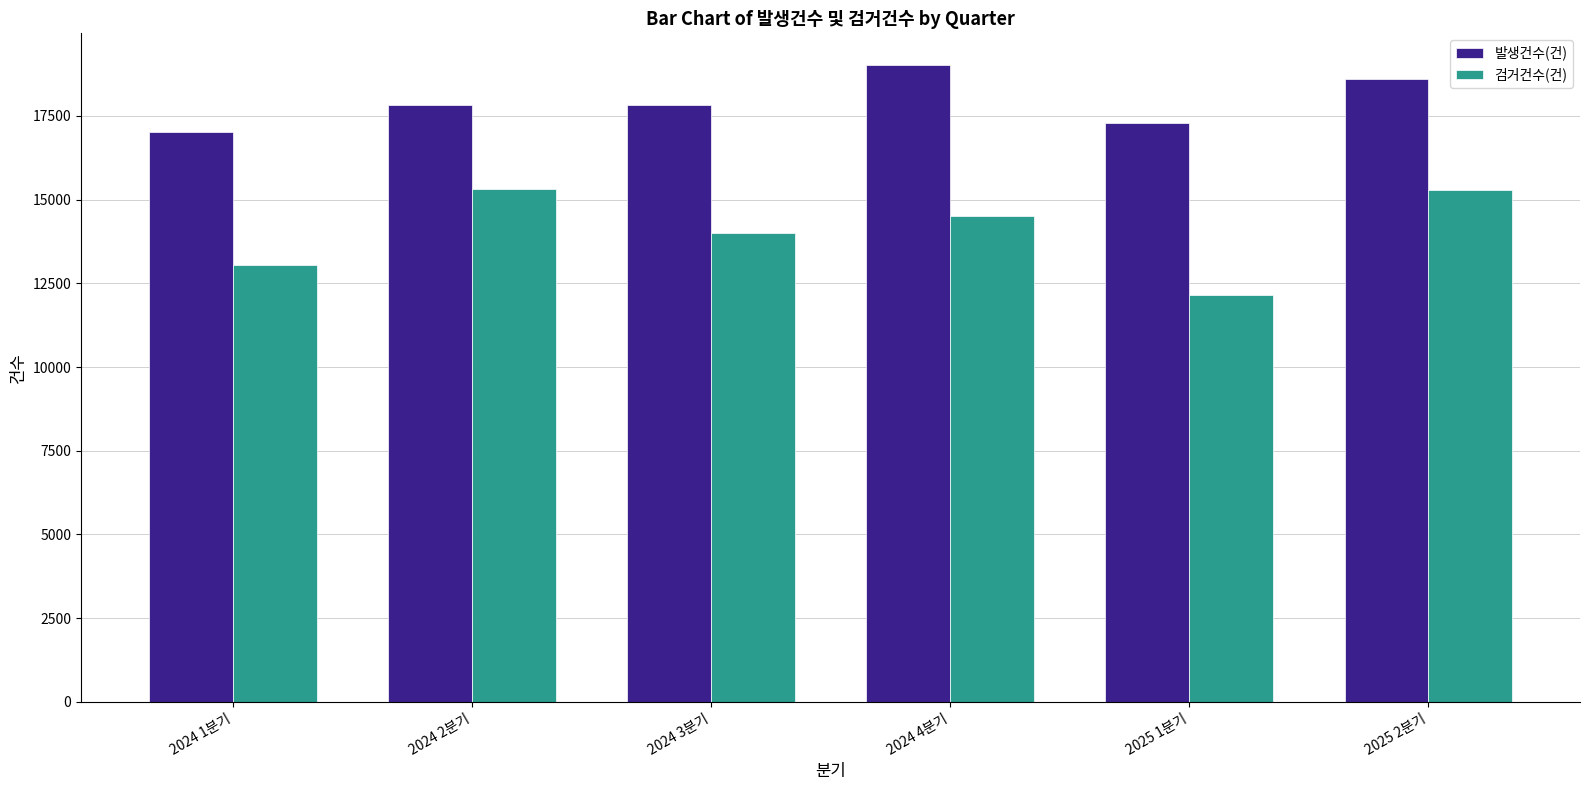

The value of 발생건수(건) at 2024 2분기 is 4602. True or false?

False